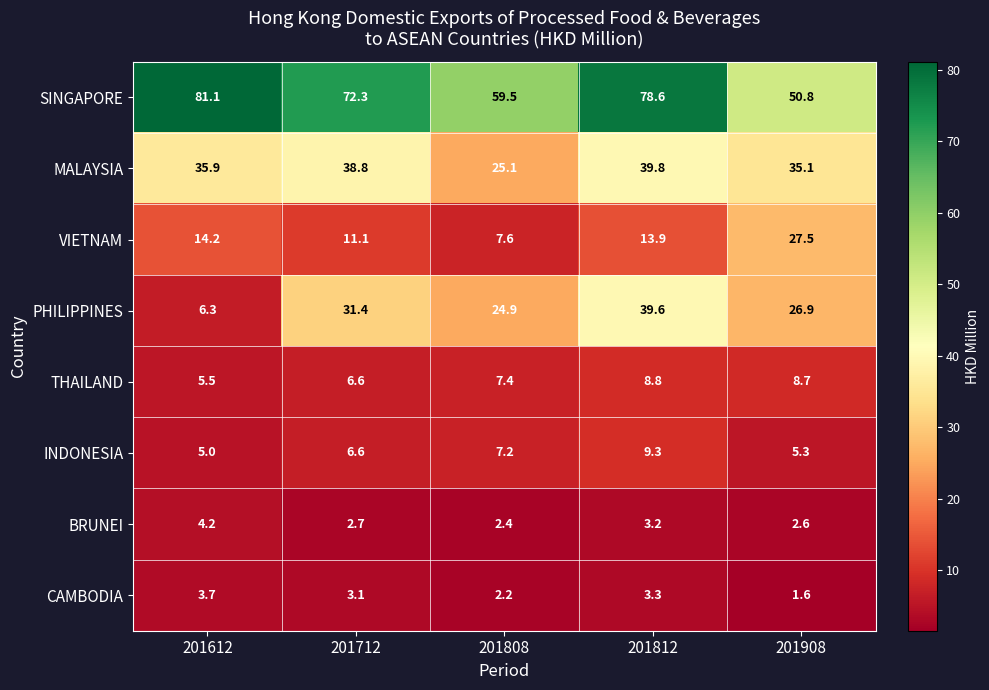

List the series in order of their peak value, highest first.

SINGAPORE, MALAYSIA, PHILIPPINES, VIETNAM, INDONESIA, THAILAND, BRUNEI, CAMBODIA